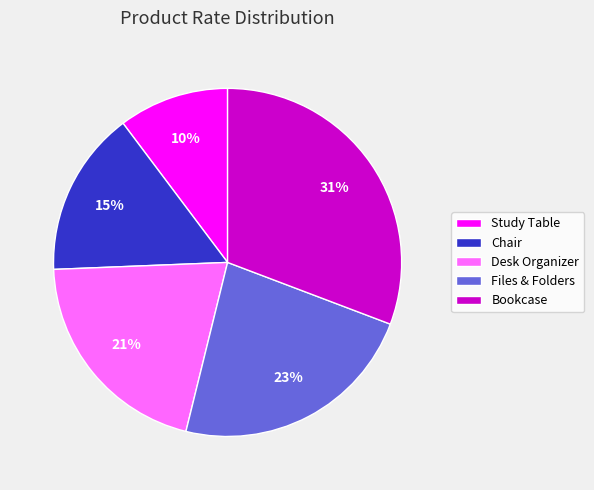

Rank the categories by value from highest to lowest.

Bookcase, Files & Folders, Desk Organizer, Chair, Study Table